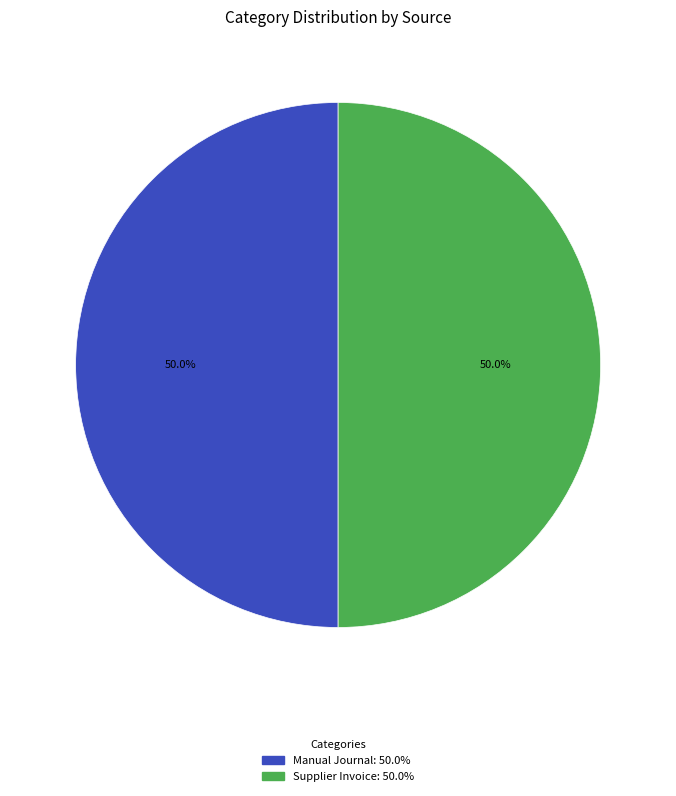

How many segments does this pie chart have?

2